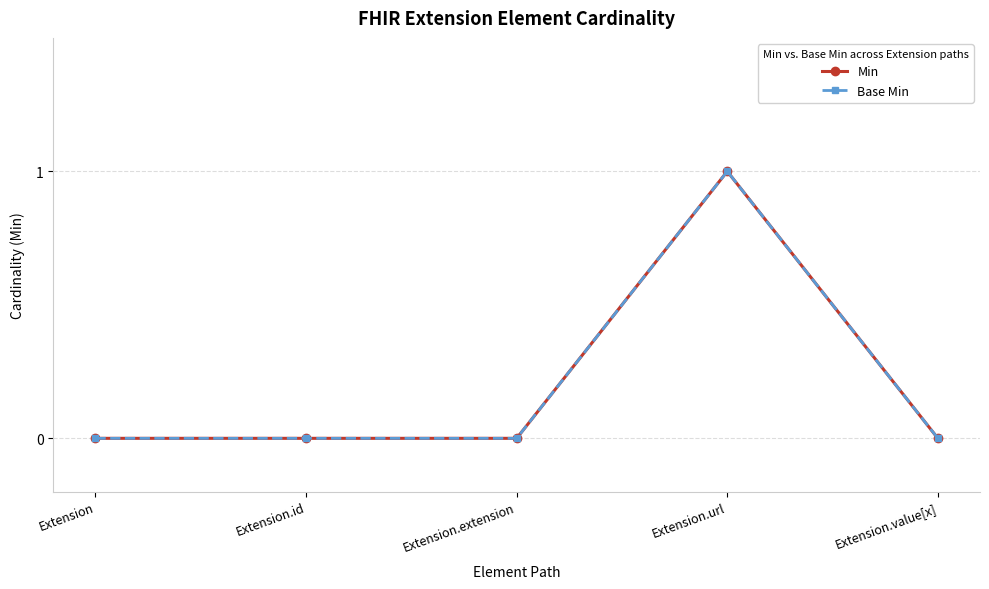

What is the difference between the maximum and second lowest values in the Base Min series?

1